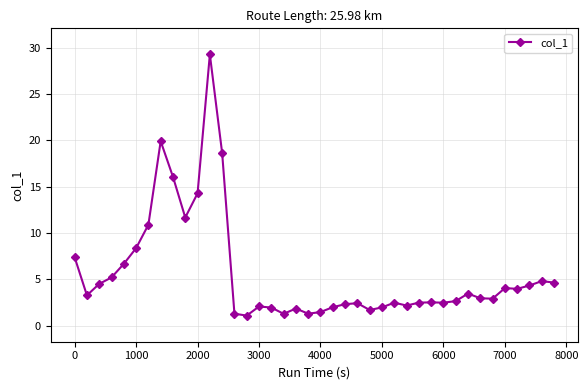

What is the minimum value shown in the chart?

1.1